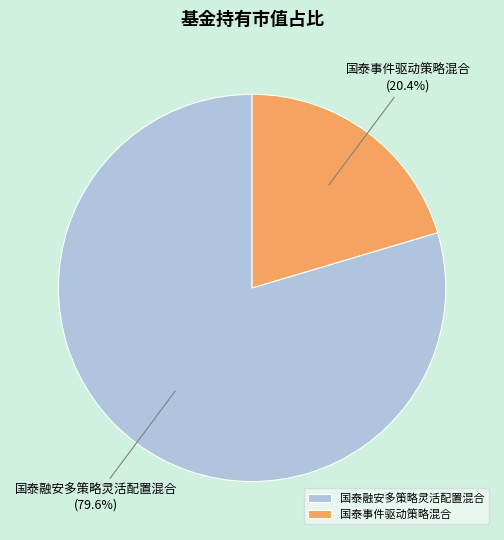

How many slices are in this pie chart?

2